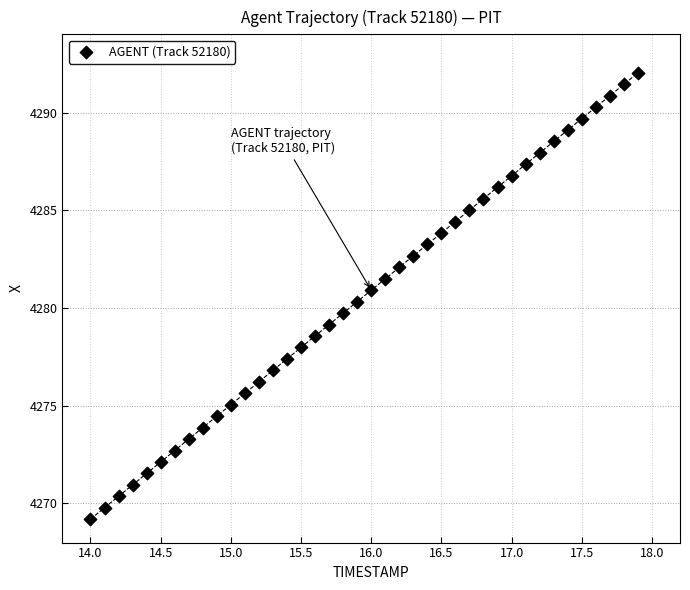

What is the range of Y values (max minus min)?

22.8